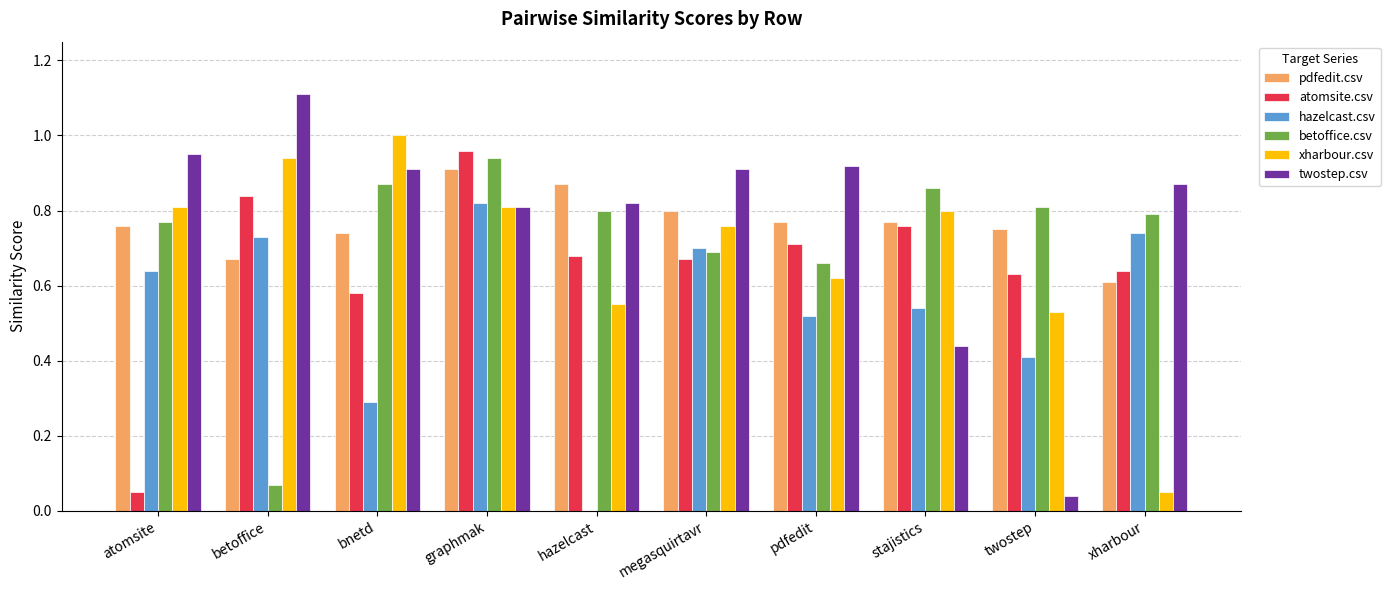

What is the sum of all betoffice.csv values?

7.3